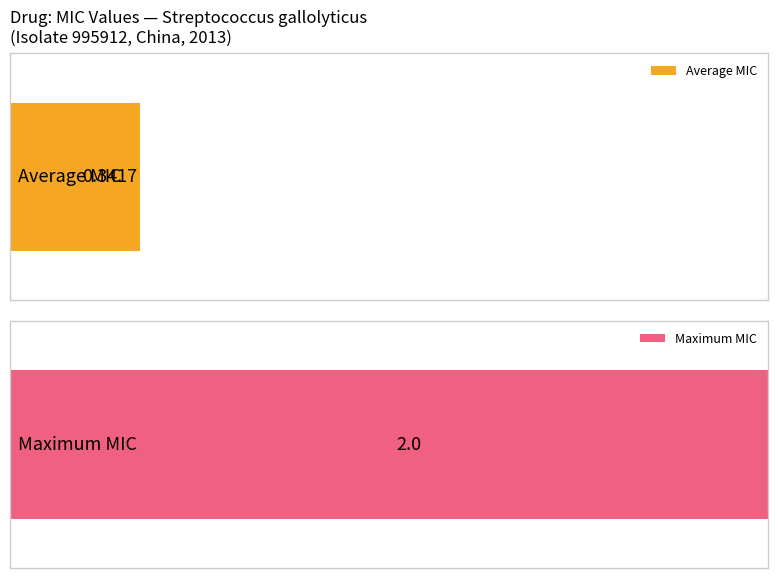

What is the average value?

0.3